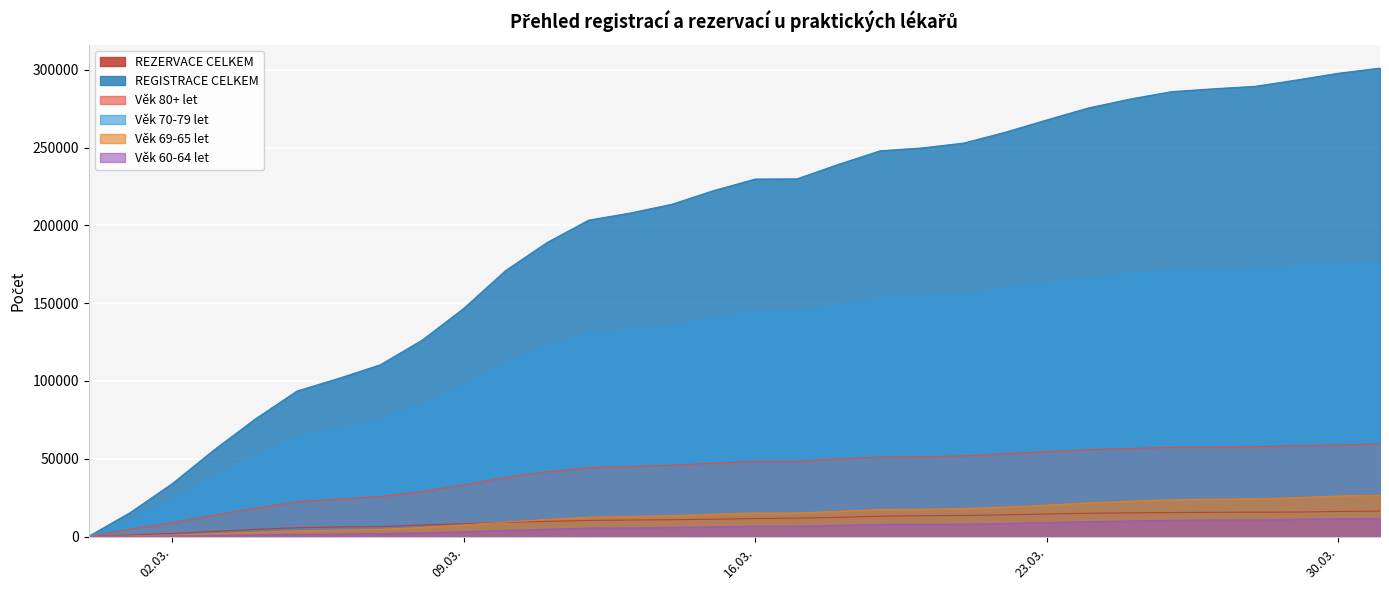

Which series has the largest total across all categories?

REGISTRACE CELKEM